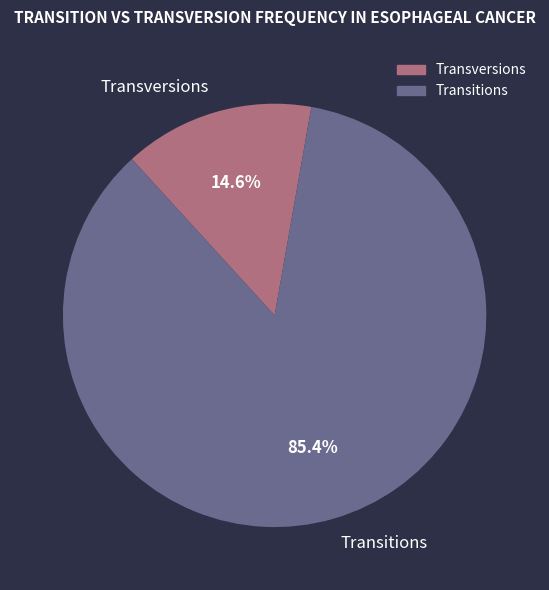

Which category has the smallest portion of the pie?

Transversions